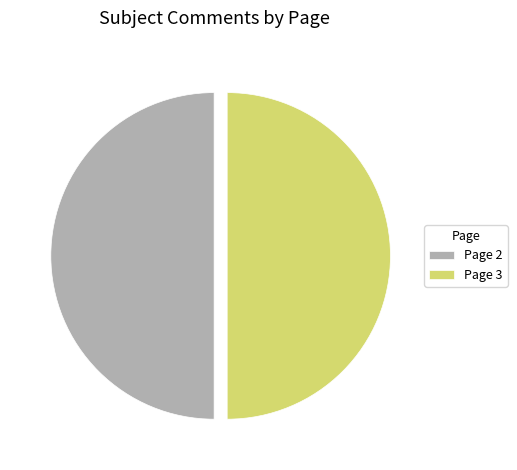

Approximately how many times larger is the value at Page 3 compared to Page 2?

1.0